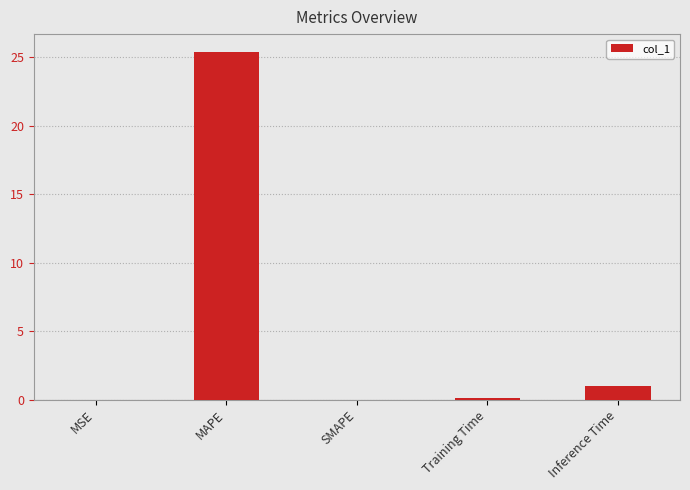

Between Inference Time and MAPE, which is larger?

MAPE